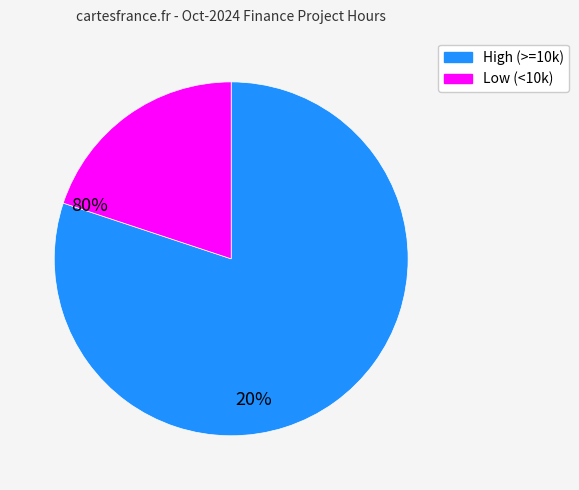

Is there a majority slice in this chart?

Yes